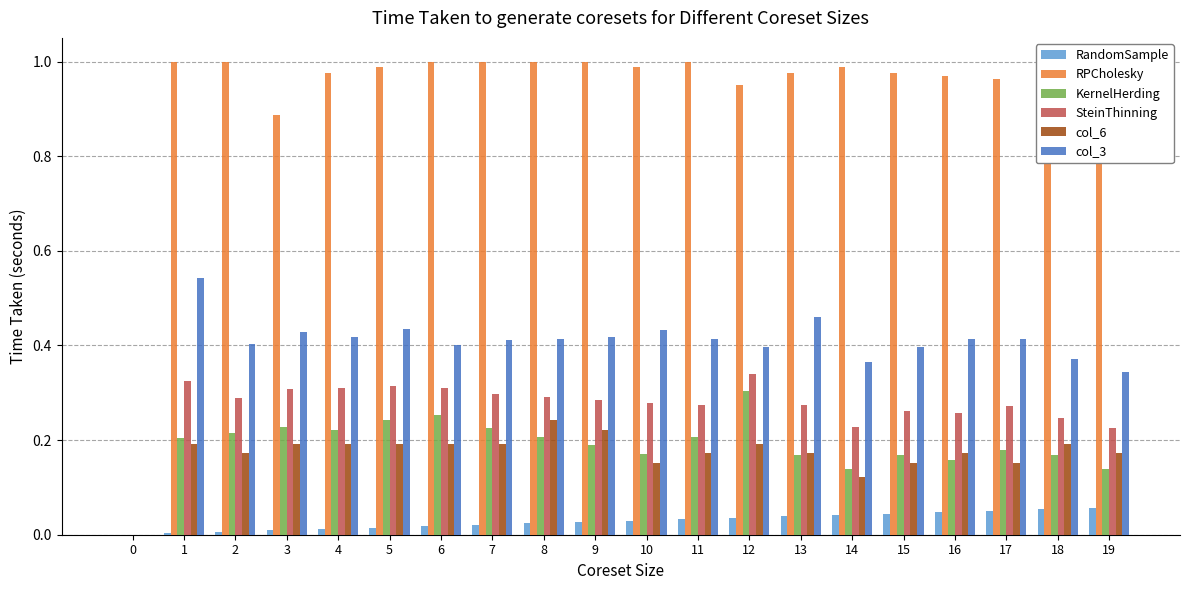

What is the spread (max minus min) of values at 3?

0.9